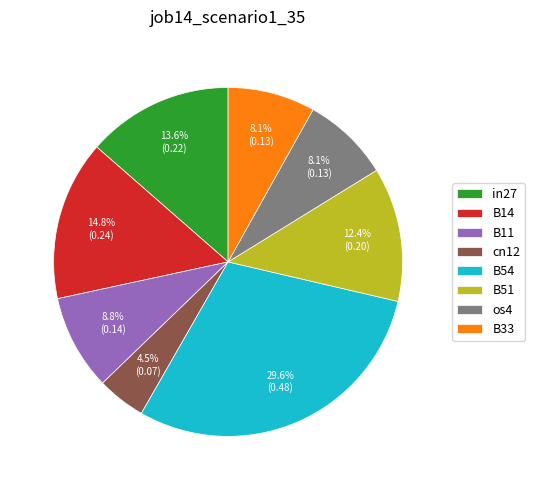

To the nearest percent, what percentage of the pie is B51?

12%